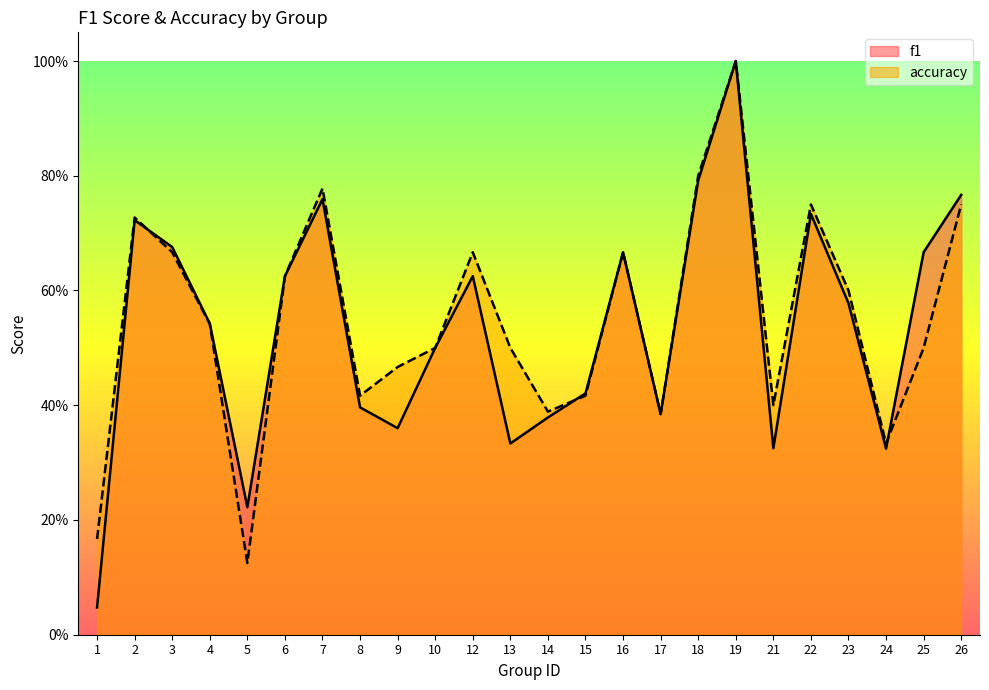

Is the value of f1 at 26 greater than the value of accuracy at 24?

Yes